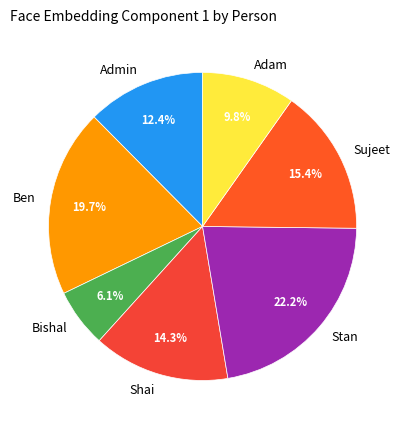

Is it true that Bishal is 1% of the pie?

False